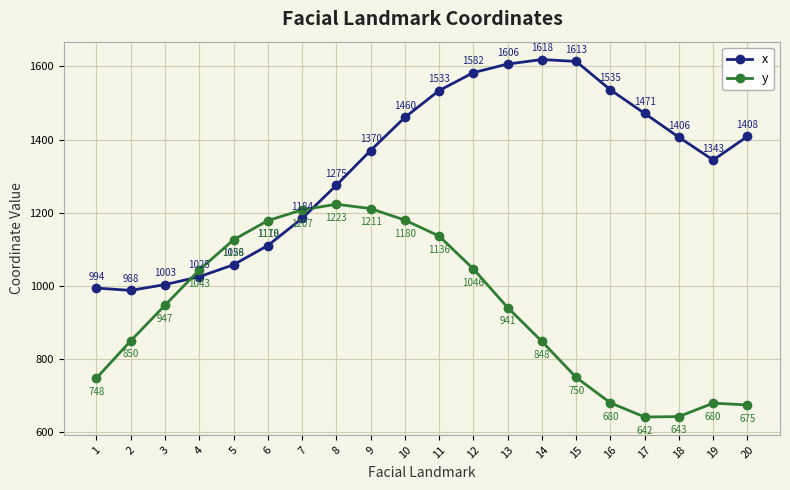

What are all the series names shown in the legend?

x, y